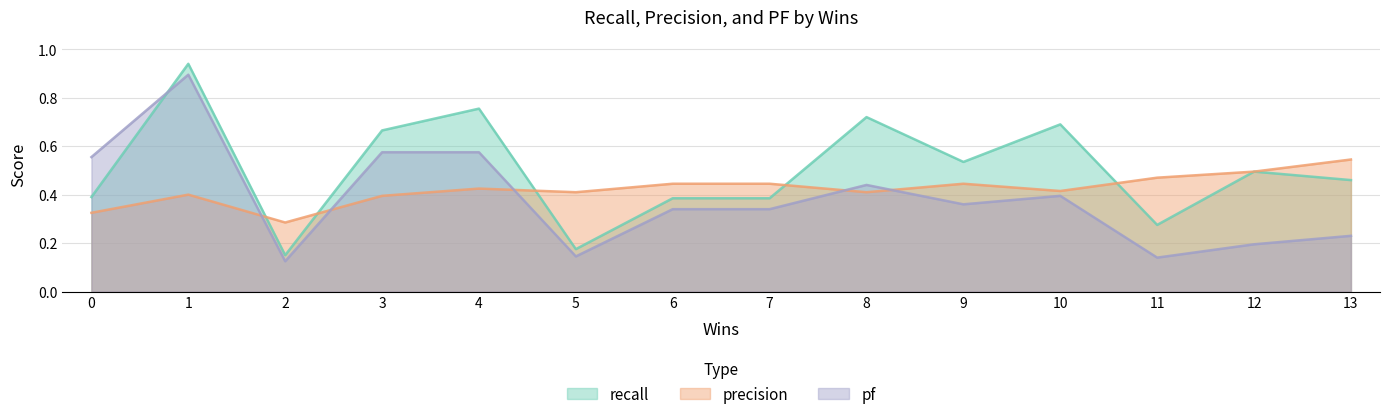

Which series has the largest total across all categories?

recall